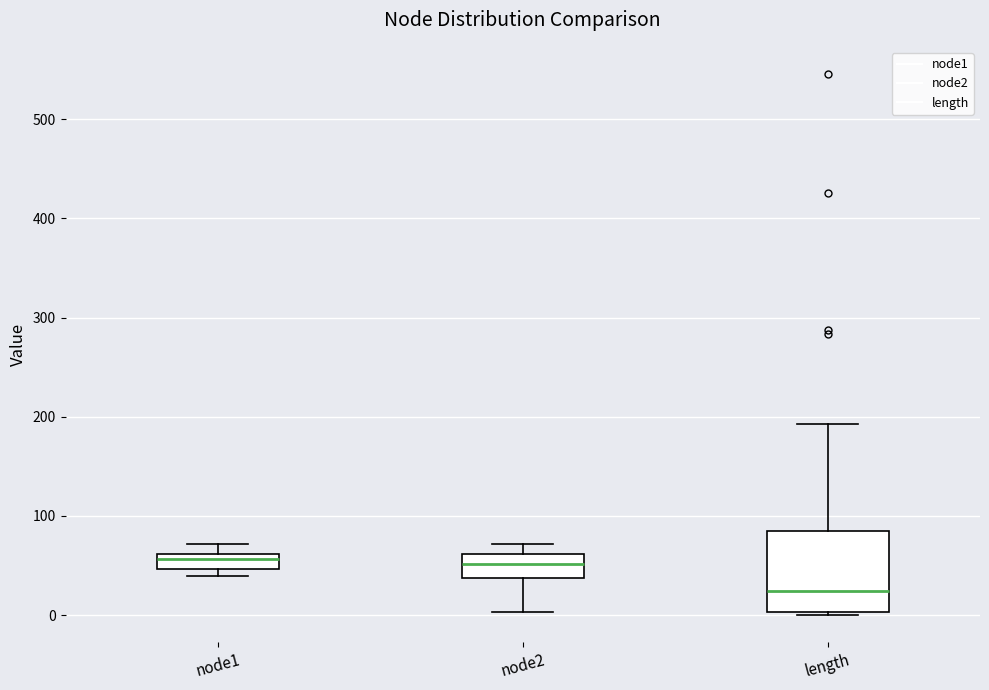

Reading left to right, transcribe this box plot: for each box, give where its median line is, the range the box spans, and where its two whiskers end, as read against the y-axis. The values are not printed on the chart, so give them approximately, as read against the axis.

node1: median 60 (just below the box's upper edge), box 50 to 60, whiskers 40 to 70
node2: median 50, box 40 to 60, whiskers 0 to 70
length: median 20, box 0 to 80, whiskers 0 to 190